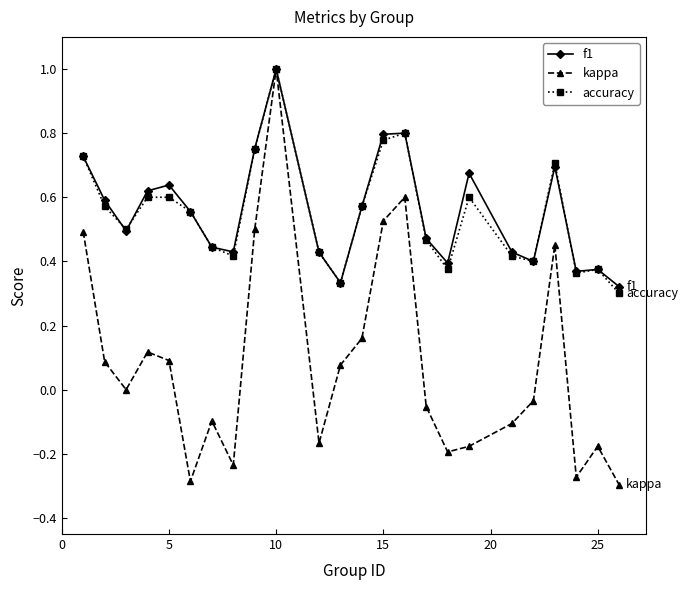

What is the greatest value displayed?

1.0